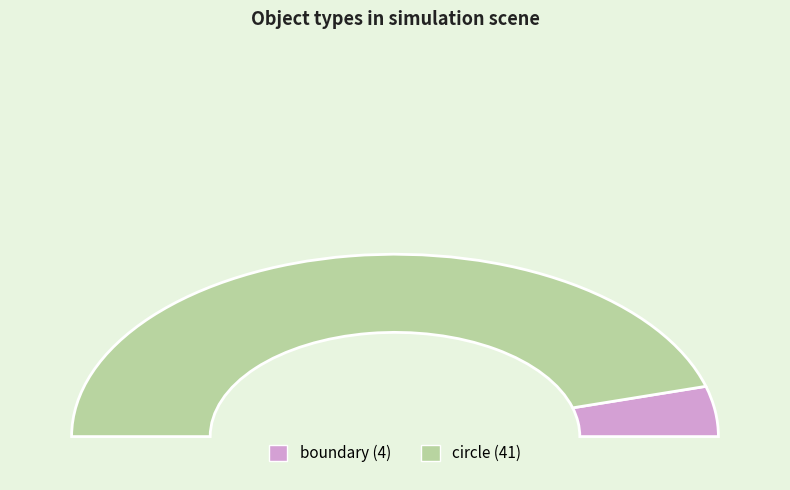

To the nearest percent, what portion does circle represent?

91%